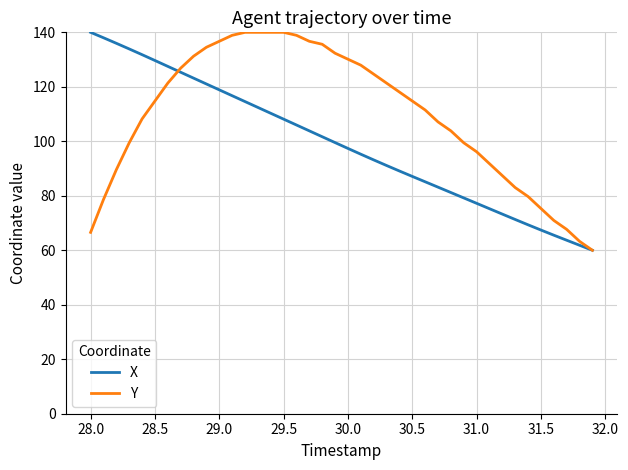

What is the difference between the second highest and second lowest values in the Y series?

76.7